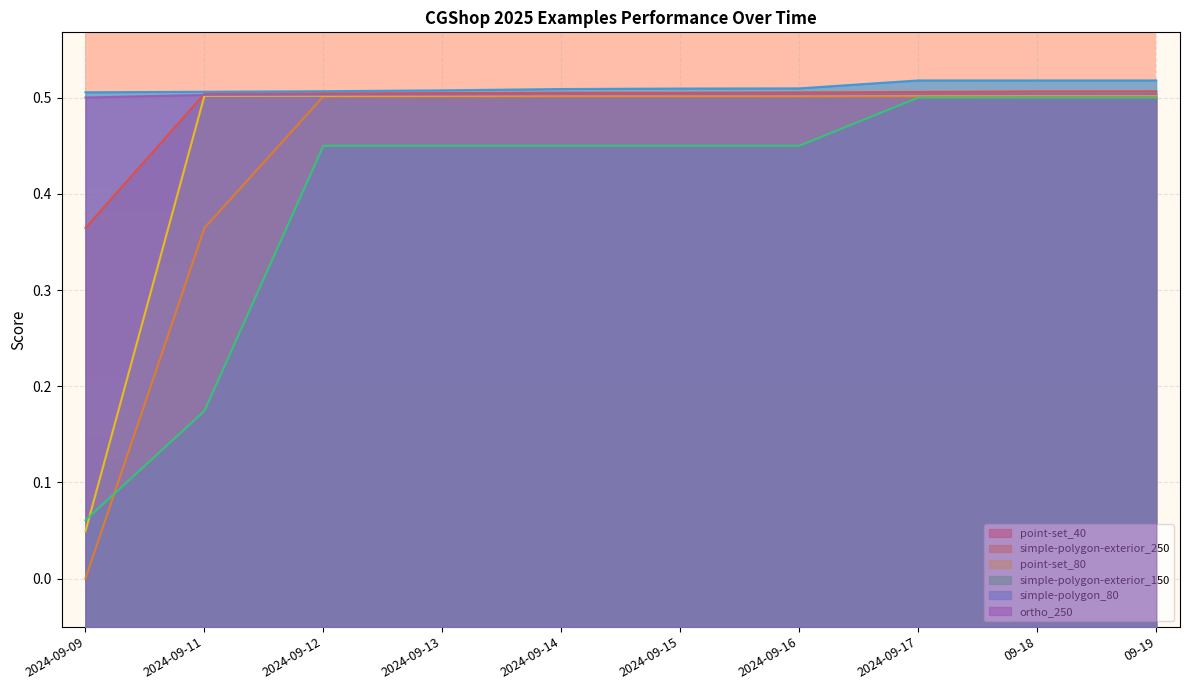

True or false: ortho_250 has more than 2 points higher than both neighbors.

False